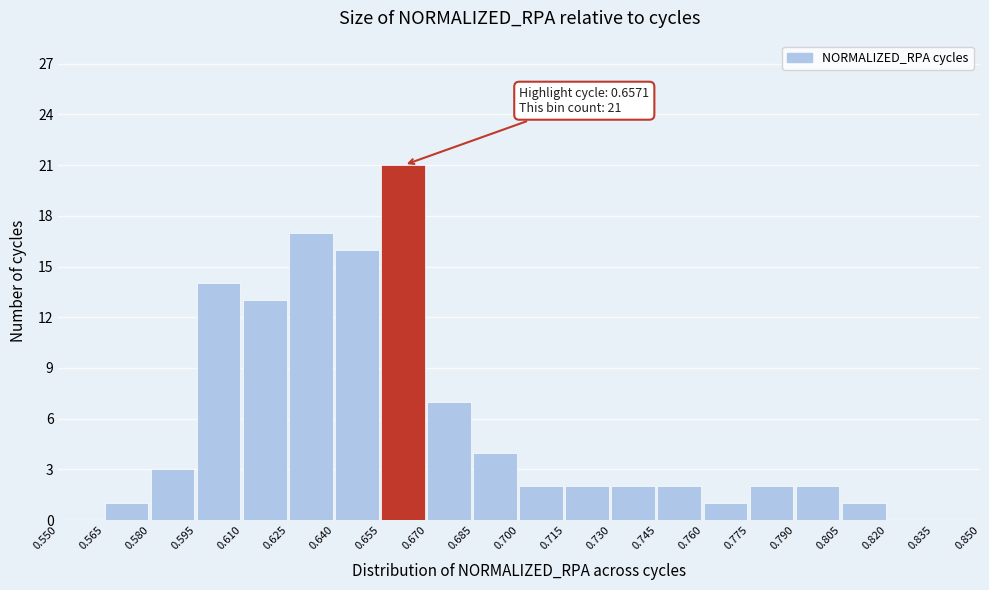

Which range on the x-axis has the tallest bar?

0.655 to 0.670